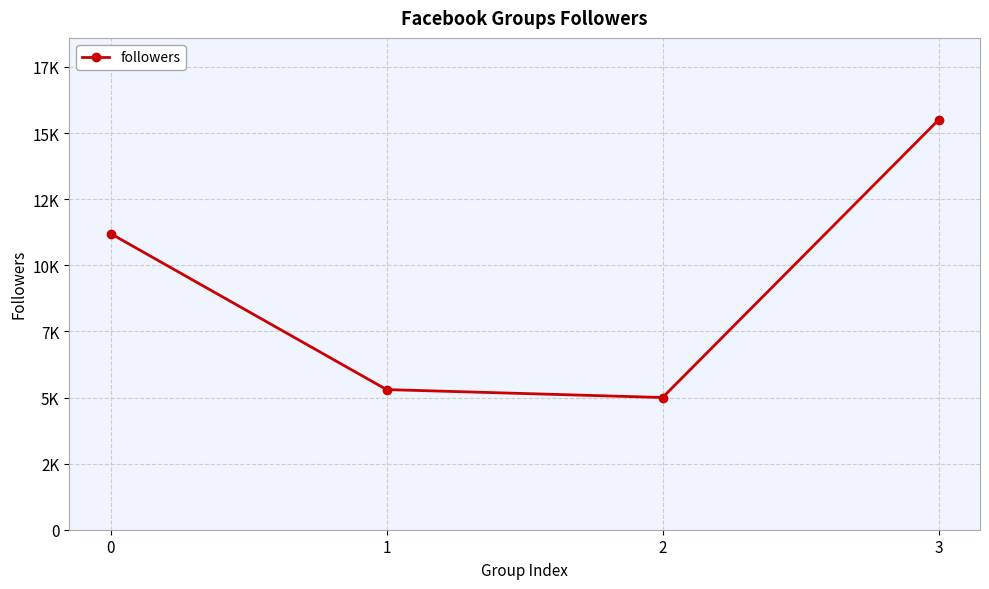

True or false: the data shows 5300 at 1.

True